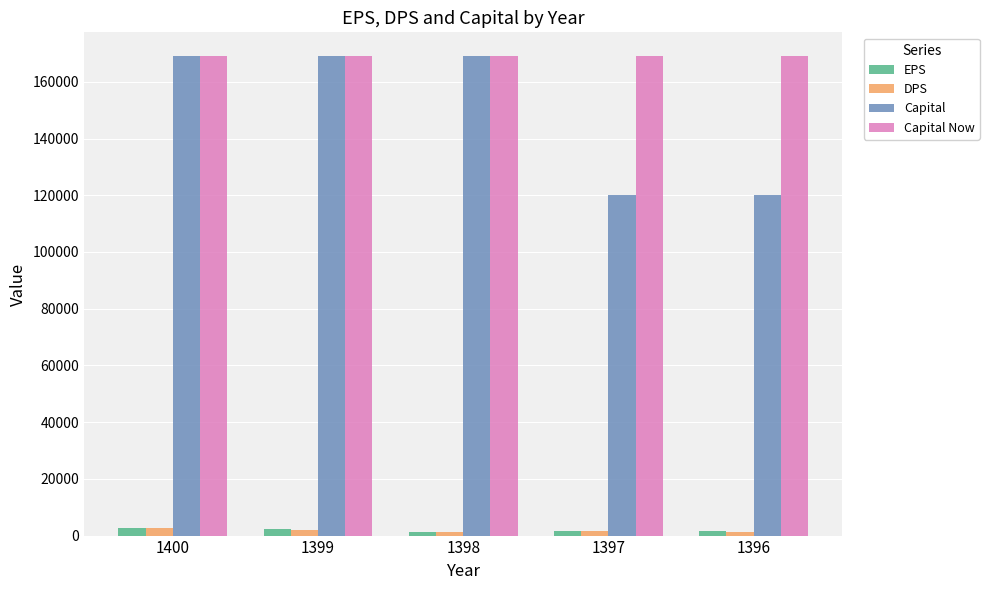

Which series has the largest total across all categories?

Capital Now